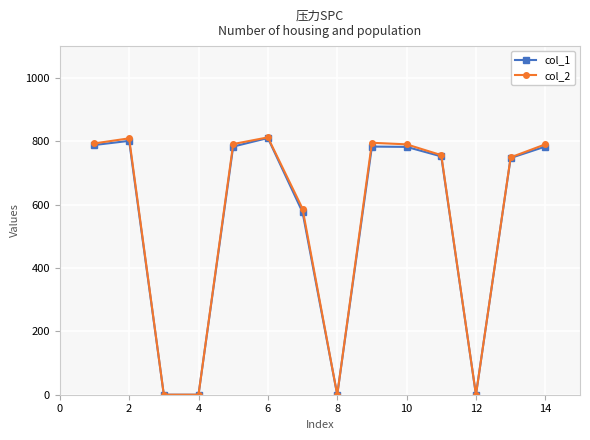

Which series has the largest range (max minus min)?

col_2